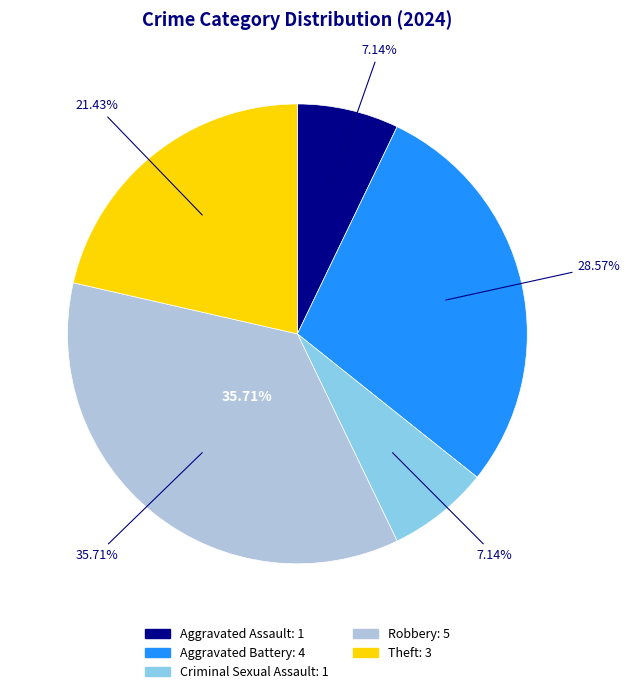

What percentage do Robbery and Criminal Sexual Assault together represent?

42.9%